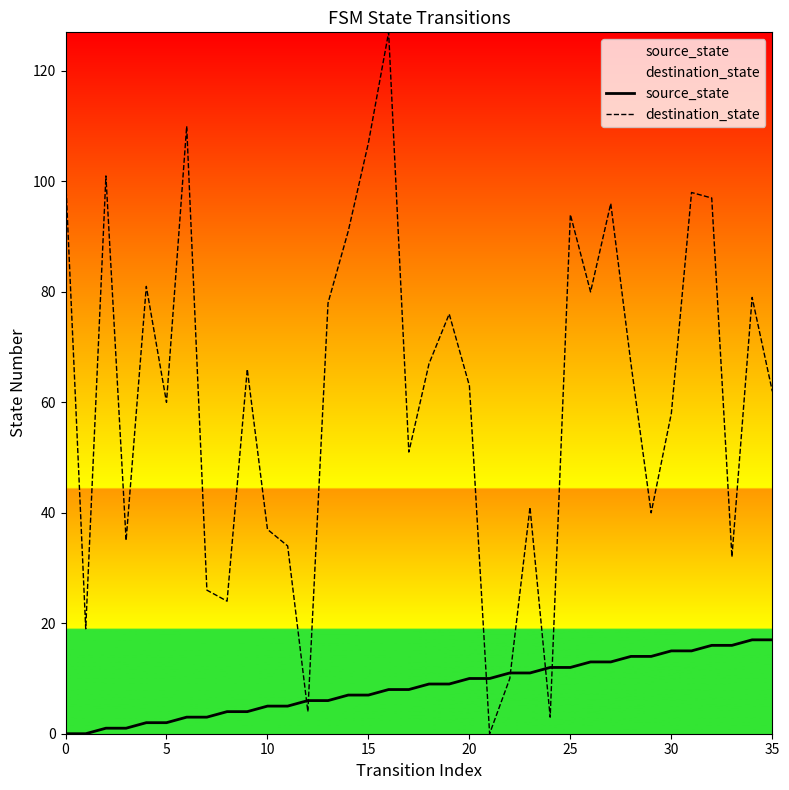

At how many categories does at least one series exceed 89?

10